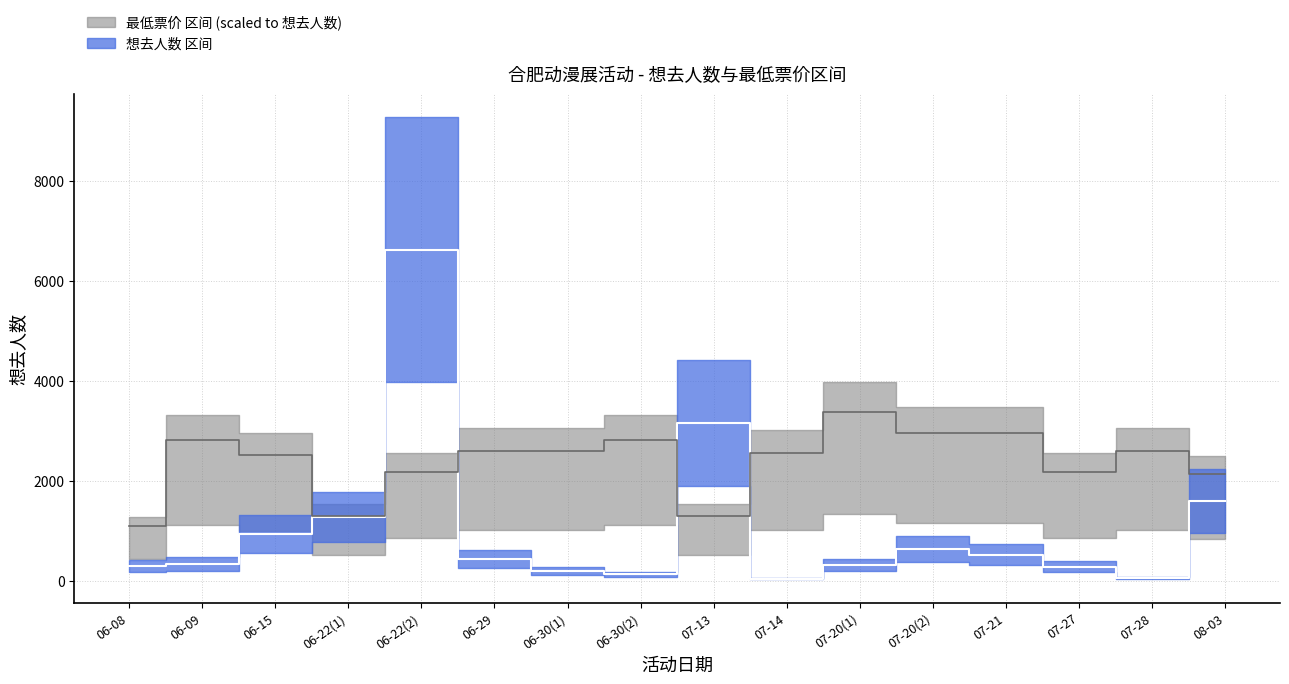

True or false: 想去人数 has a value of 192.0 at 06-30(1).

True